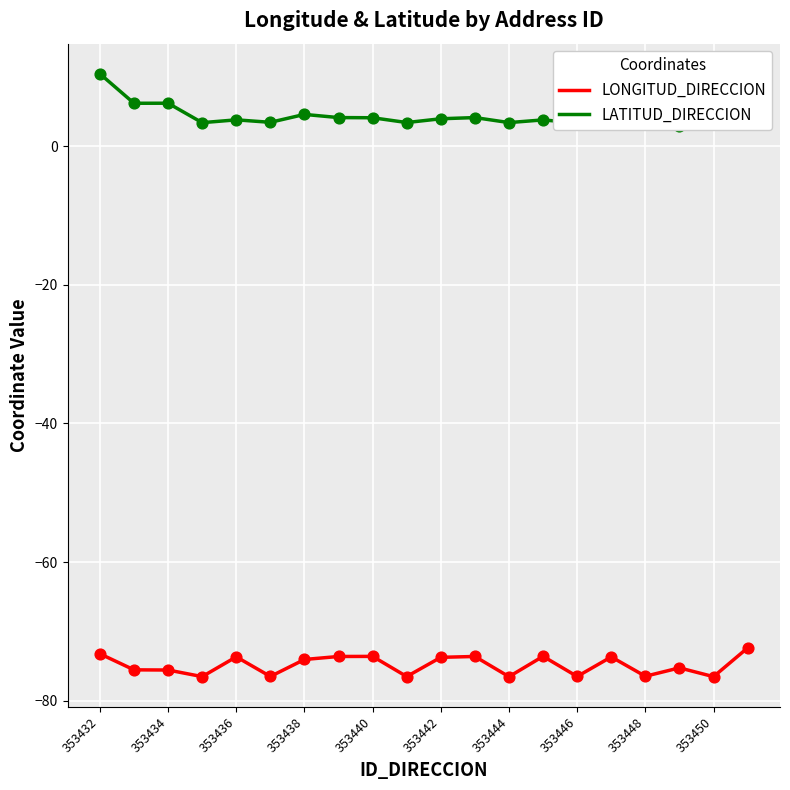

What is the maximum value for LONGITUD_DIRECCION?

-72.4